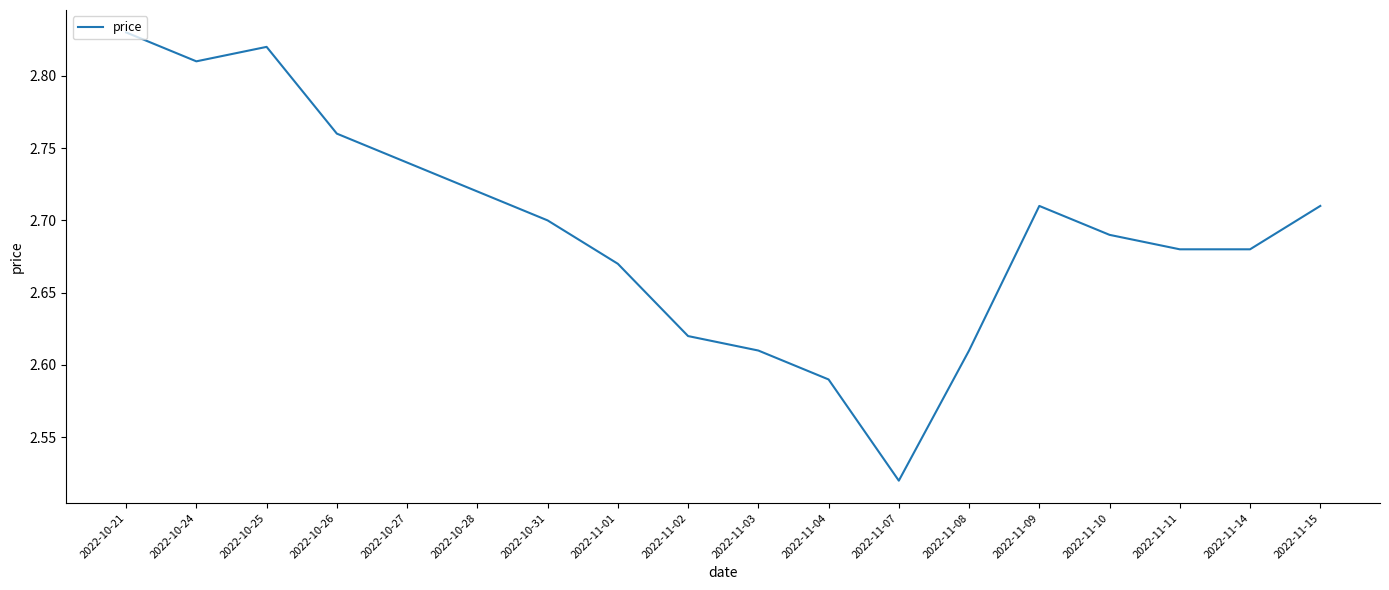

What is the difference between the second highest and minimum values?

0.3